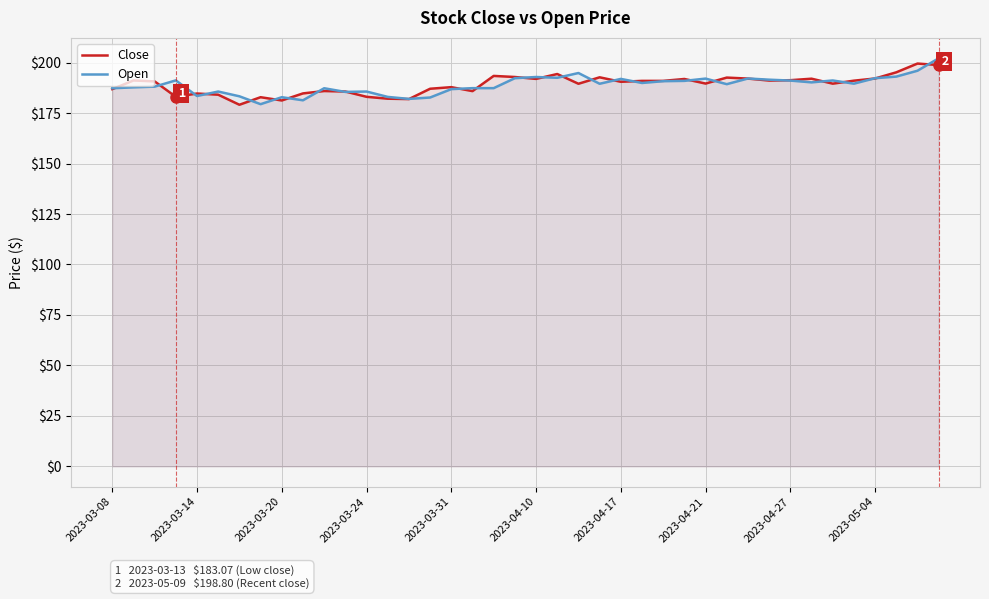

The Close series shows 186.9 at 2023-03-08. True or false?

True